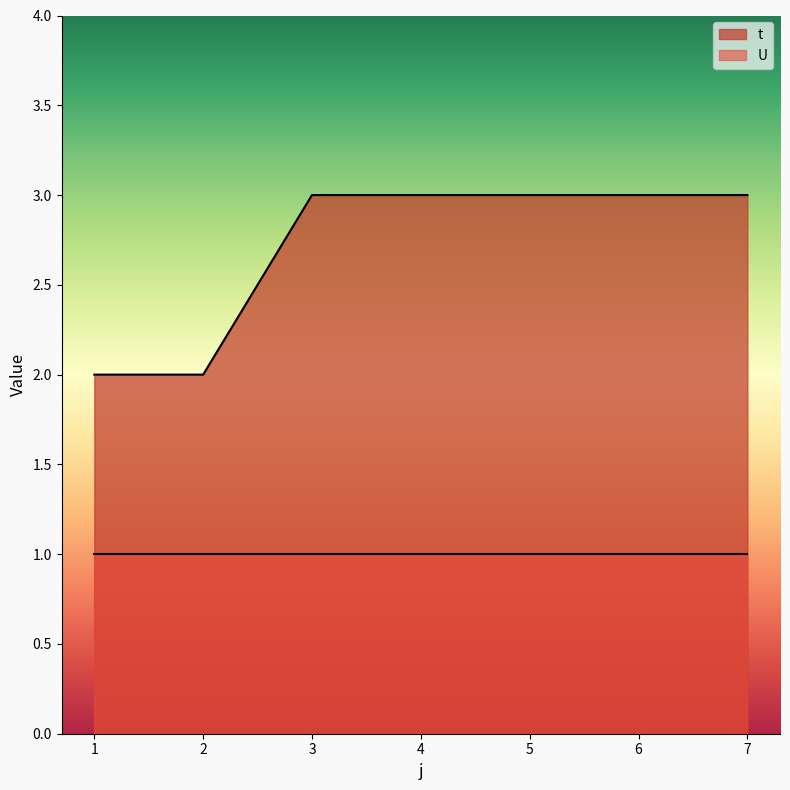

What value does the data have at 5?

3